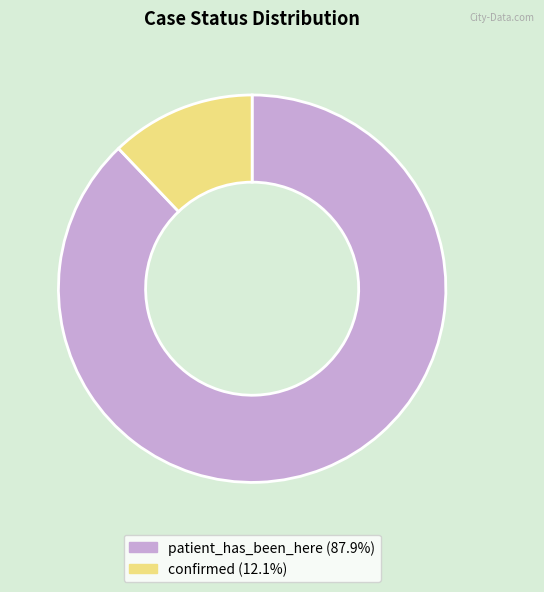

Is confirmed the majority of the pie?

No